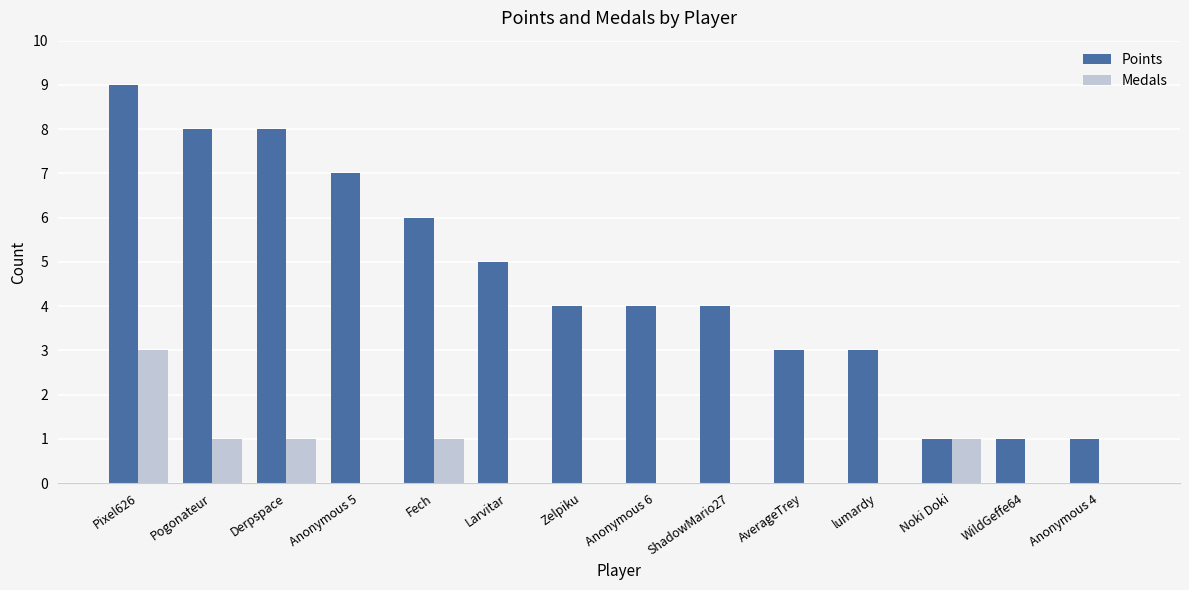

Which series has the widest spread of values?

Points